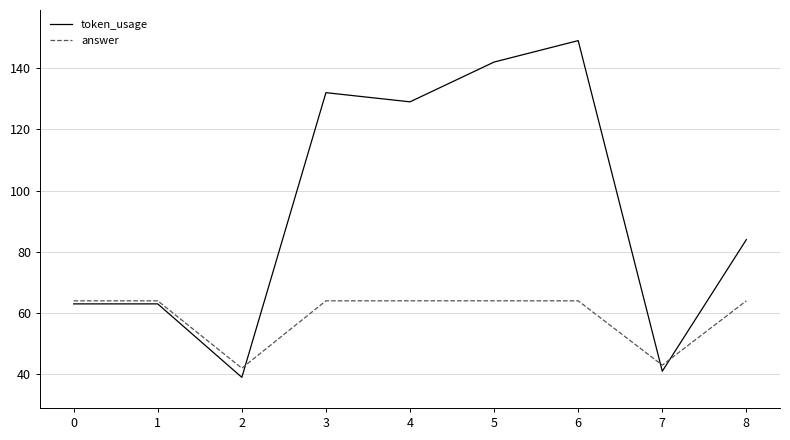

At which category is the sum across all series the highest?

6